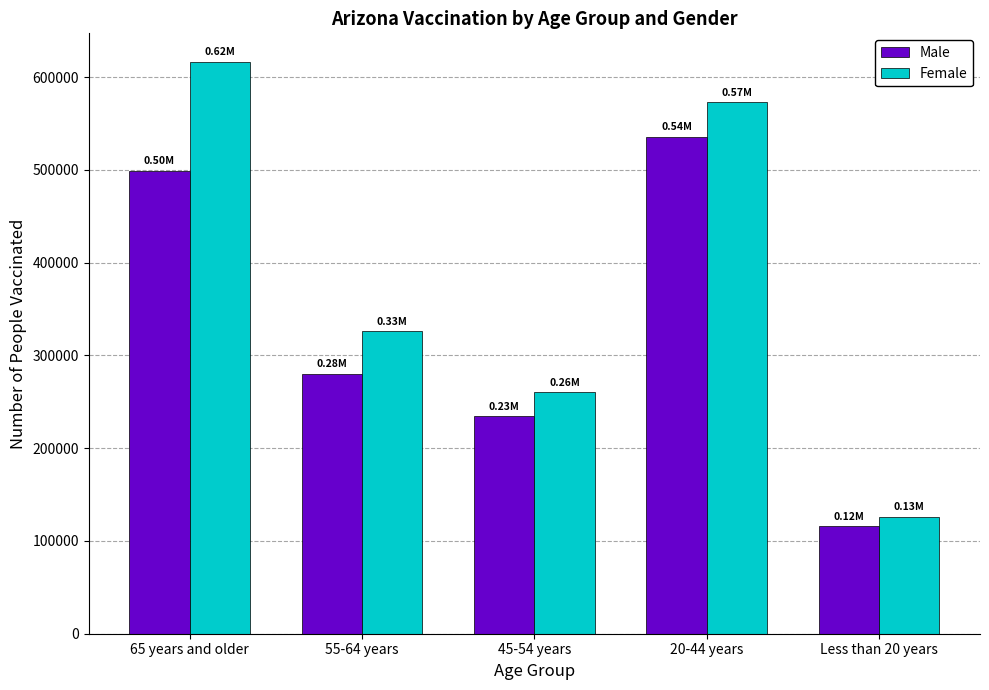

Where is Male nearest to the value 325450?

55-64 years